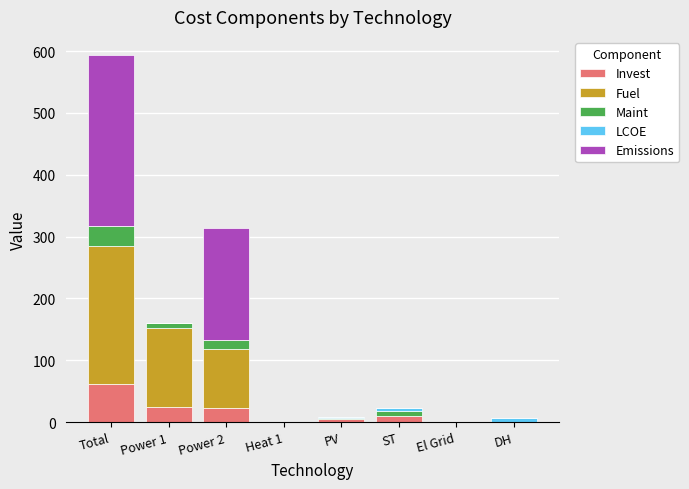

The Invest series shows 0.0 at El Grid. True or false?

True